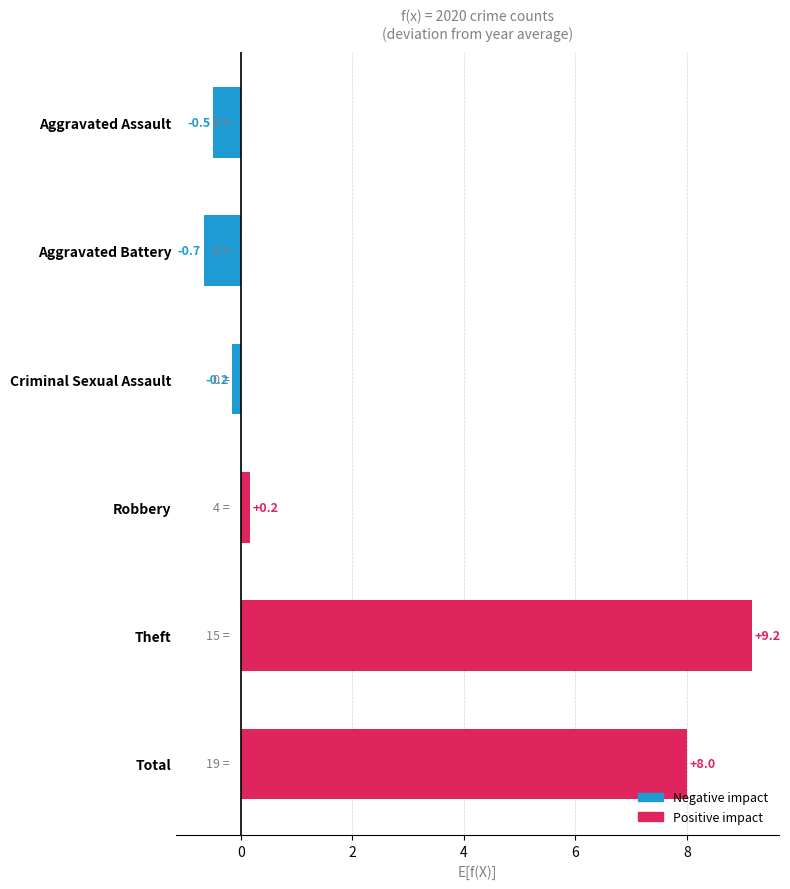

How many categories are shown in the chart?

6